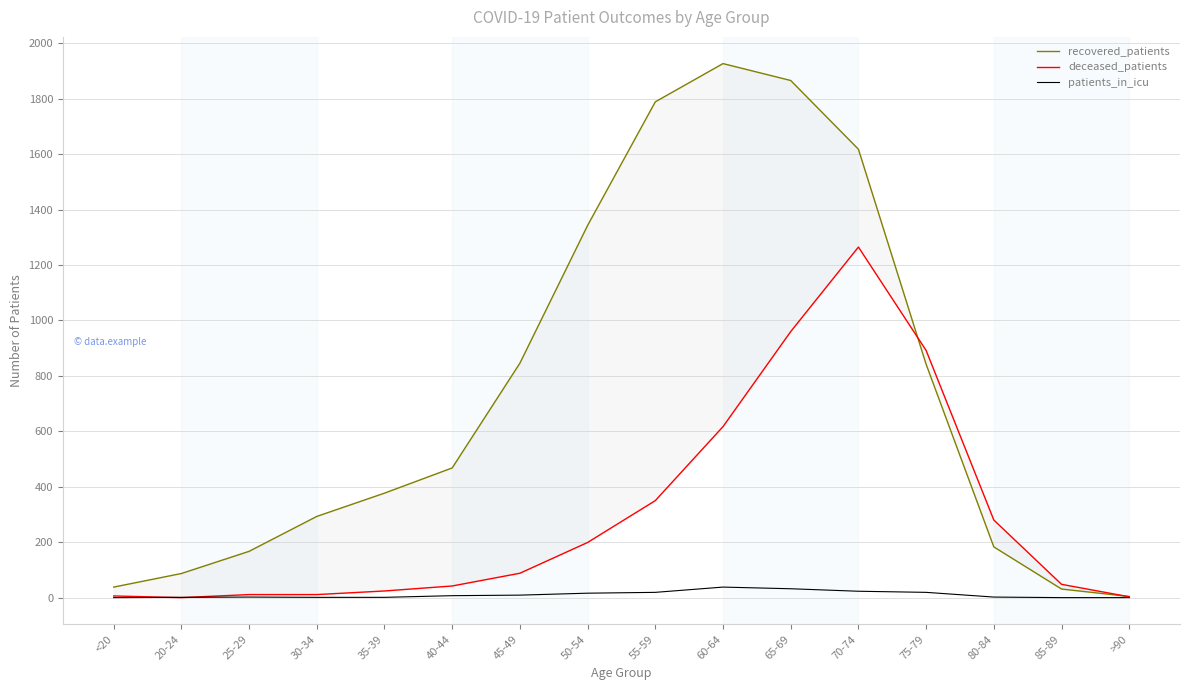

What is the label of the 10th point from the left?

60-64